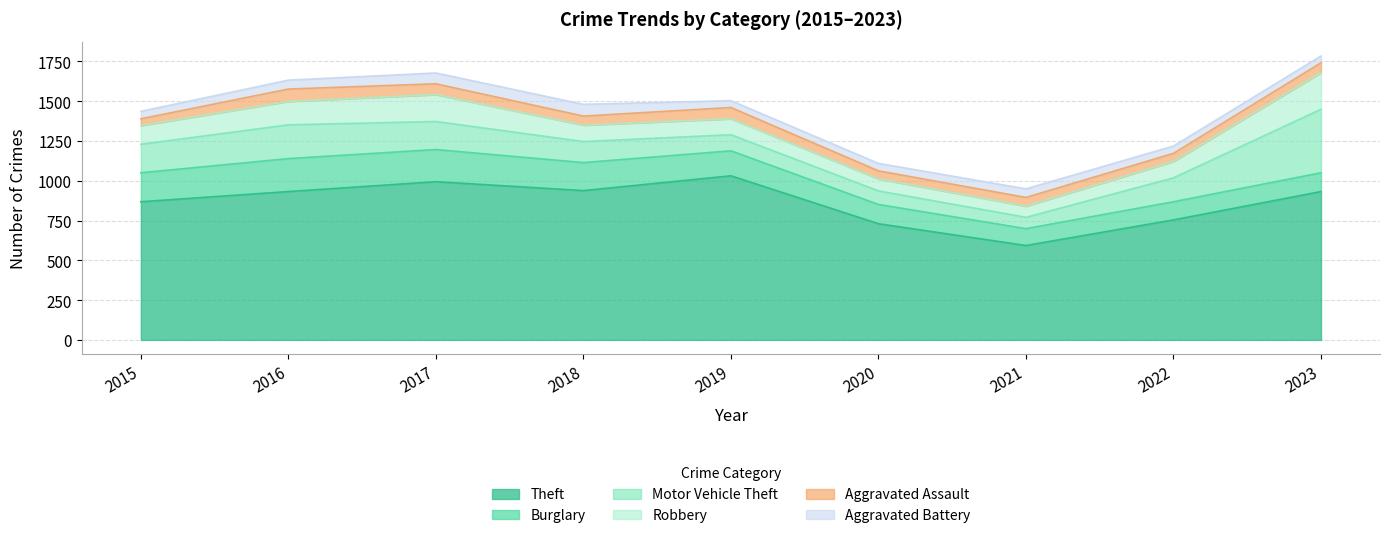

At which category is the sum across all series the highest?

2023